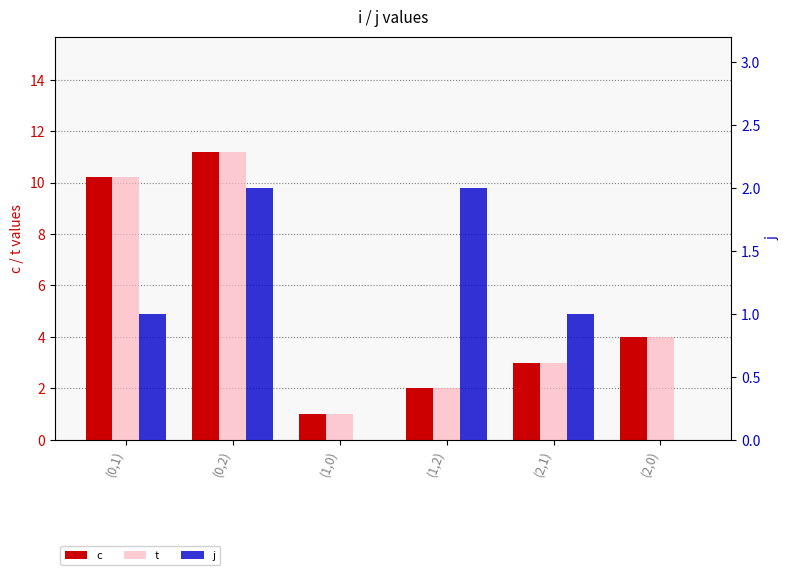

What is the difference between the maximum and minimum values in the j series?

2.0